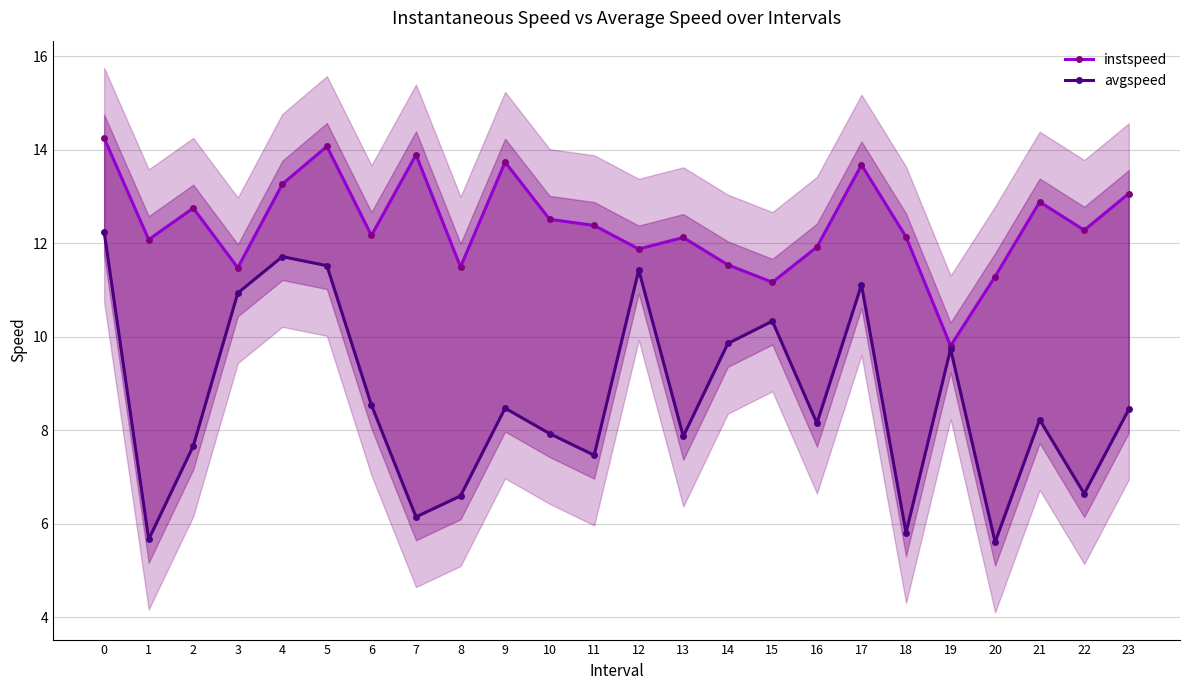

What is the average value of the avgspeed series?

8.7